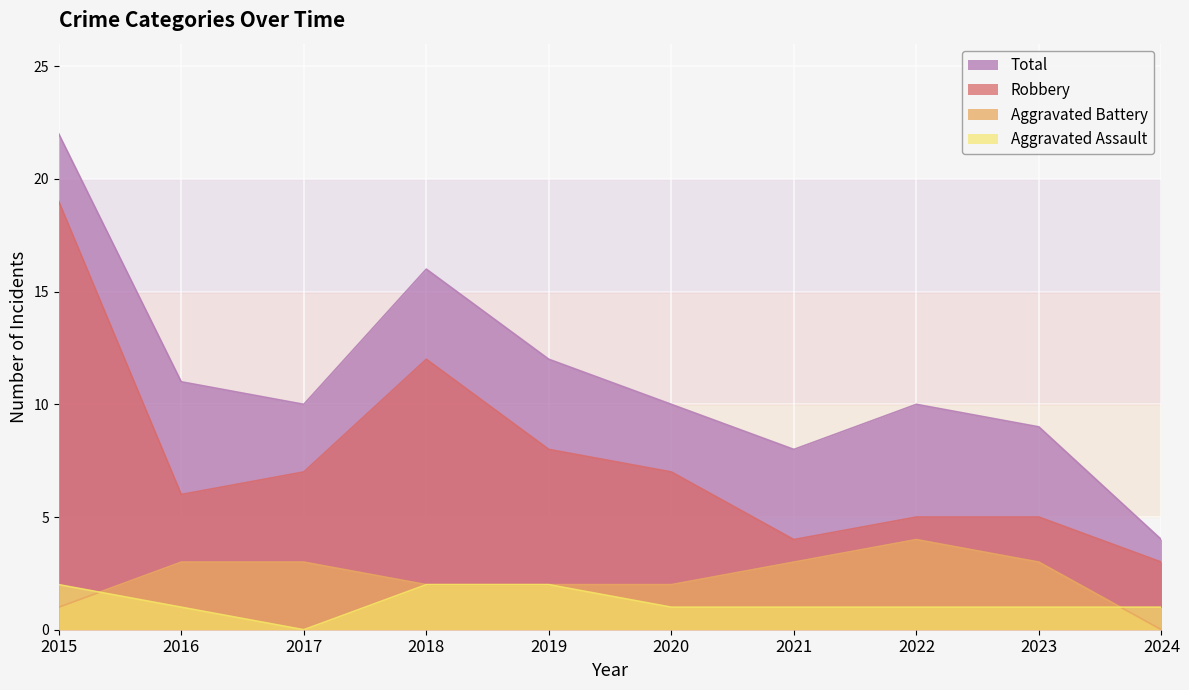

Which label corresponds to the smallest value in the chart?

2017